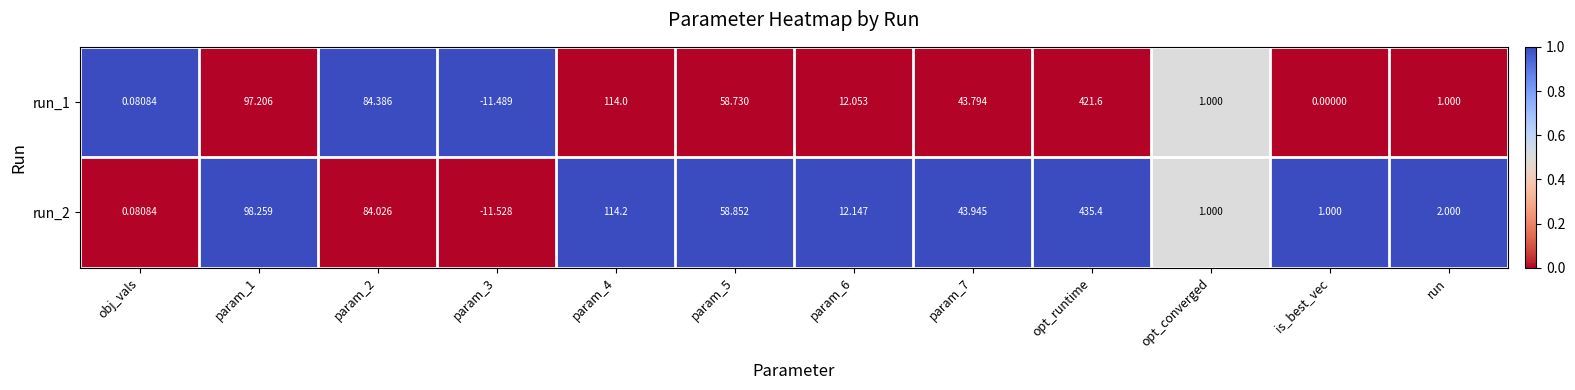

How many distinct data groups are displayed?

2